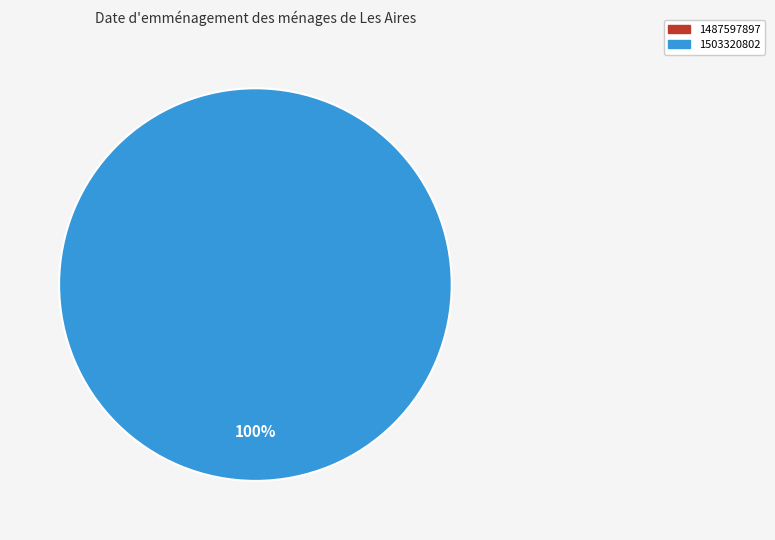

What is the largest slice in the pie chart?

1503320802